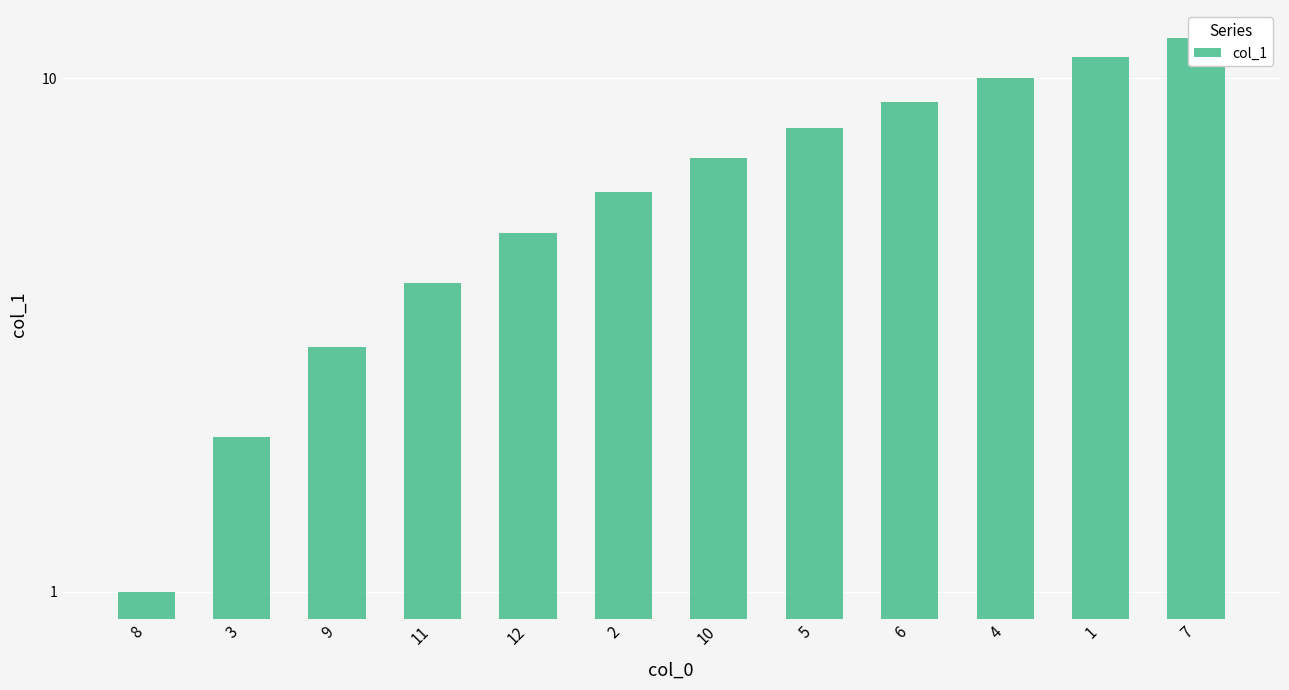

Is it true that the value at 3 is 3?

False